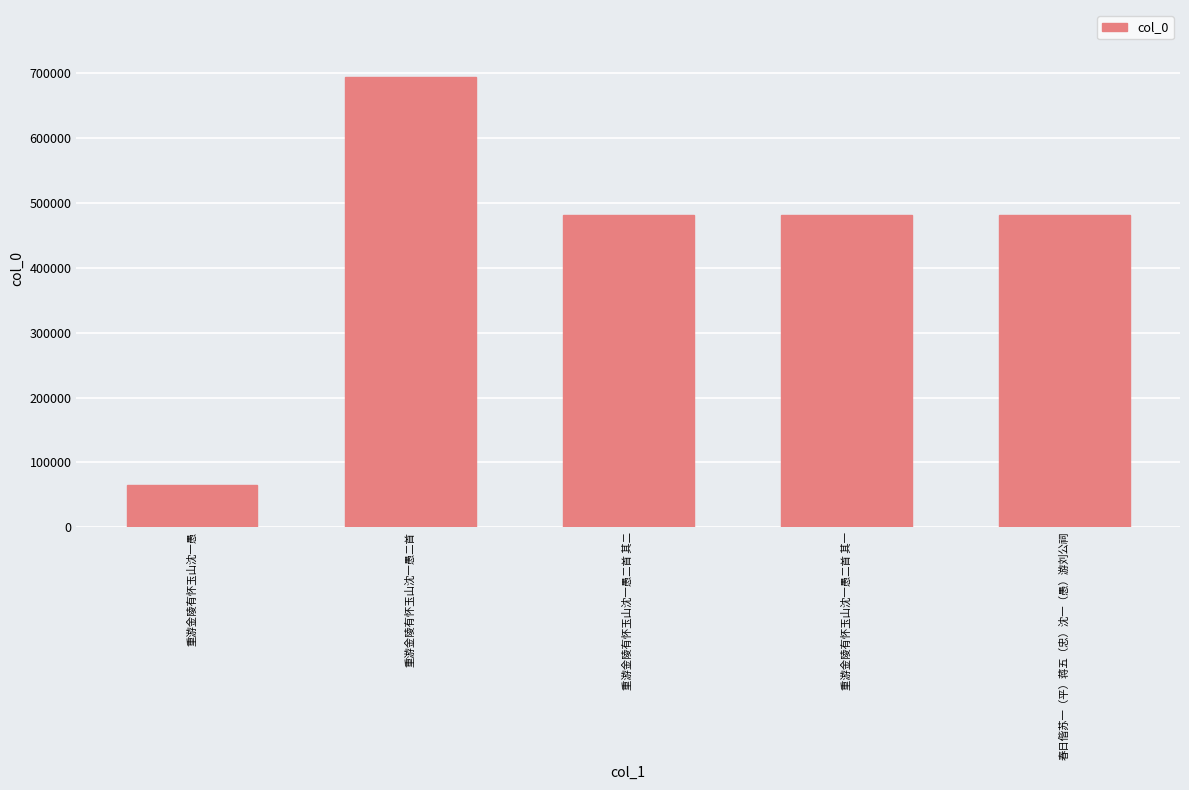

What position from the right is 重游金陵有怀玉山沈一愚二首?

4